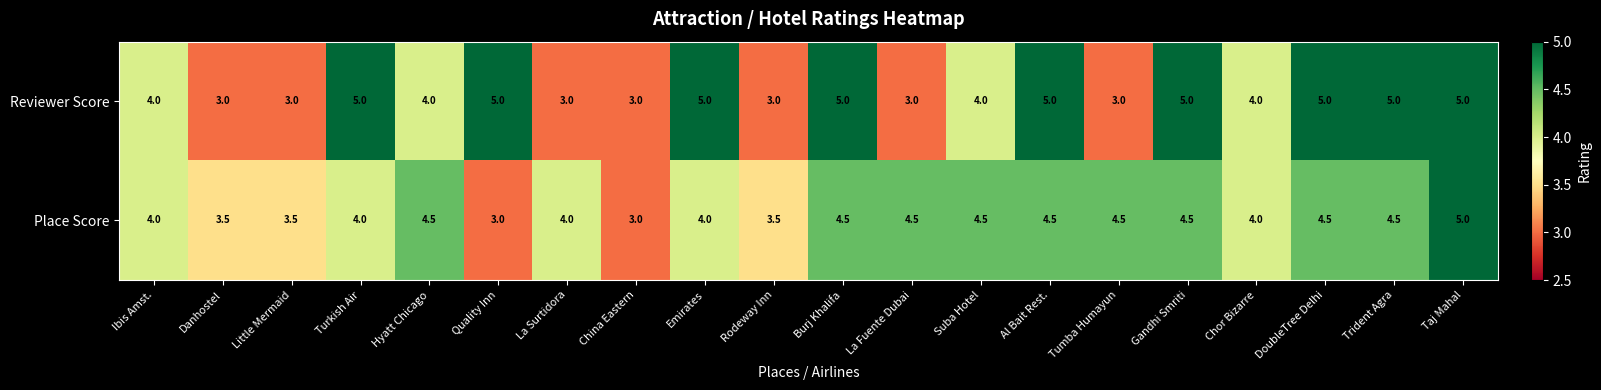

At which category is the sum across all series the highest?

Taj Mahal